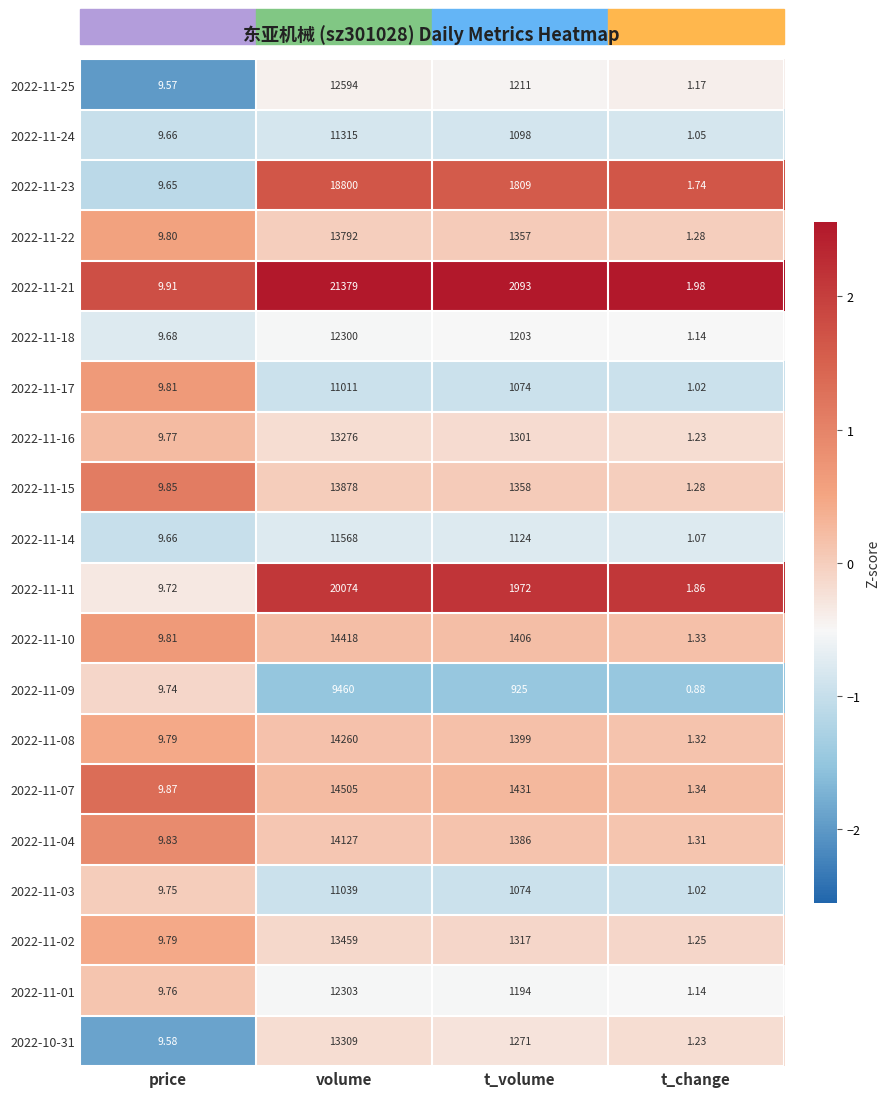

Which category has the lowest value across all series?

t_change